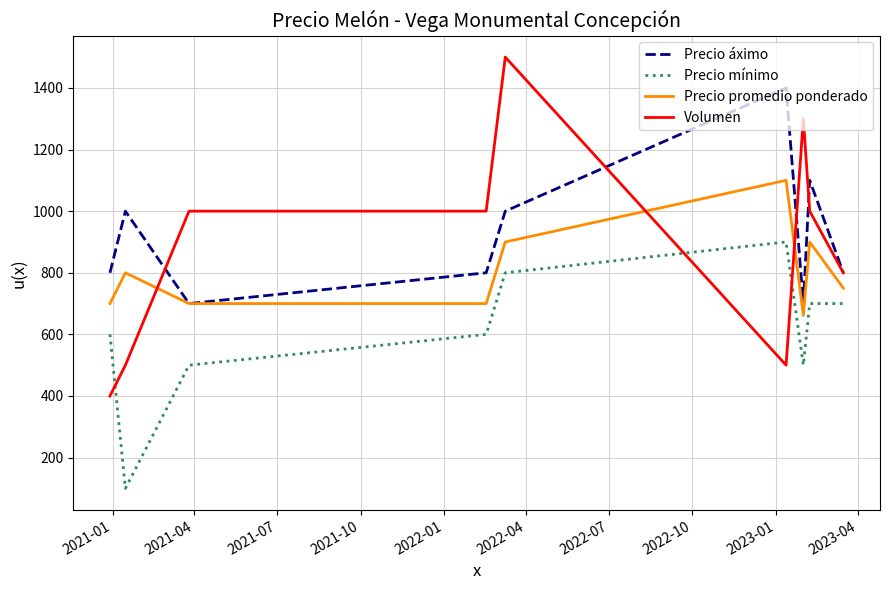

List the series in order of their peak value, lowest first.

Precio mínimo, Precio promedio ponderado, Precio áximo, Volumen